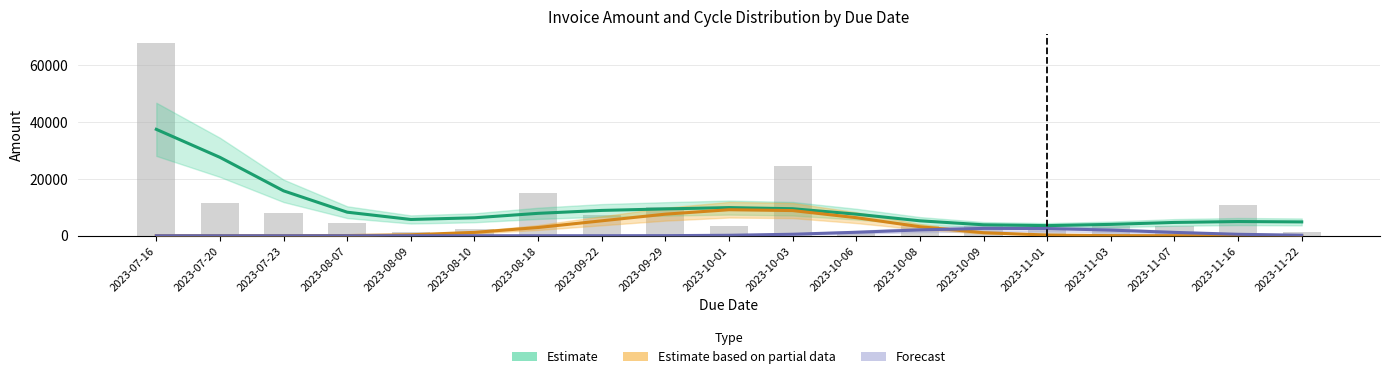

The value of inv_amount at 2023-08-07 is 4633.0. True or false?

True